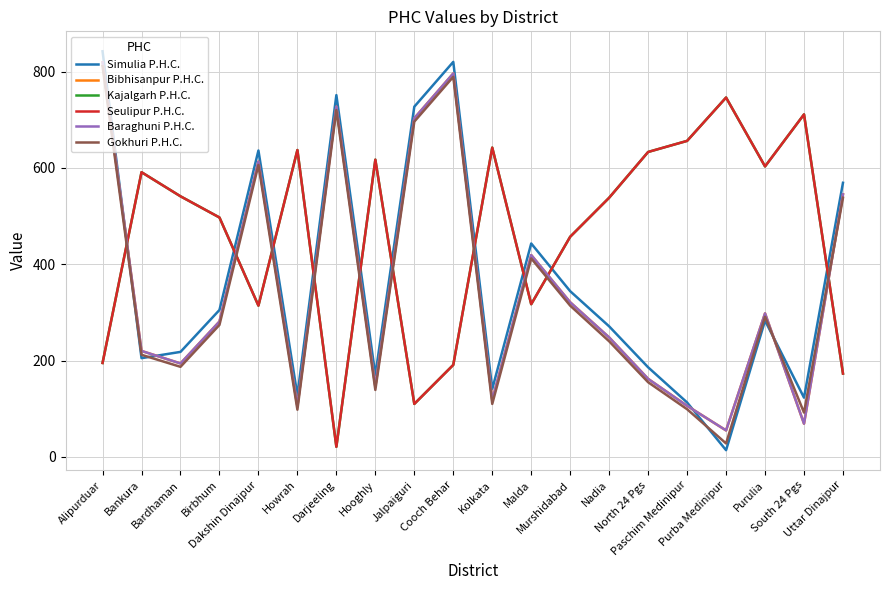

Which label corresponds to the smallest value in the chart?

Purba Medinipur